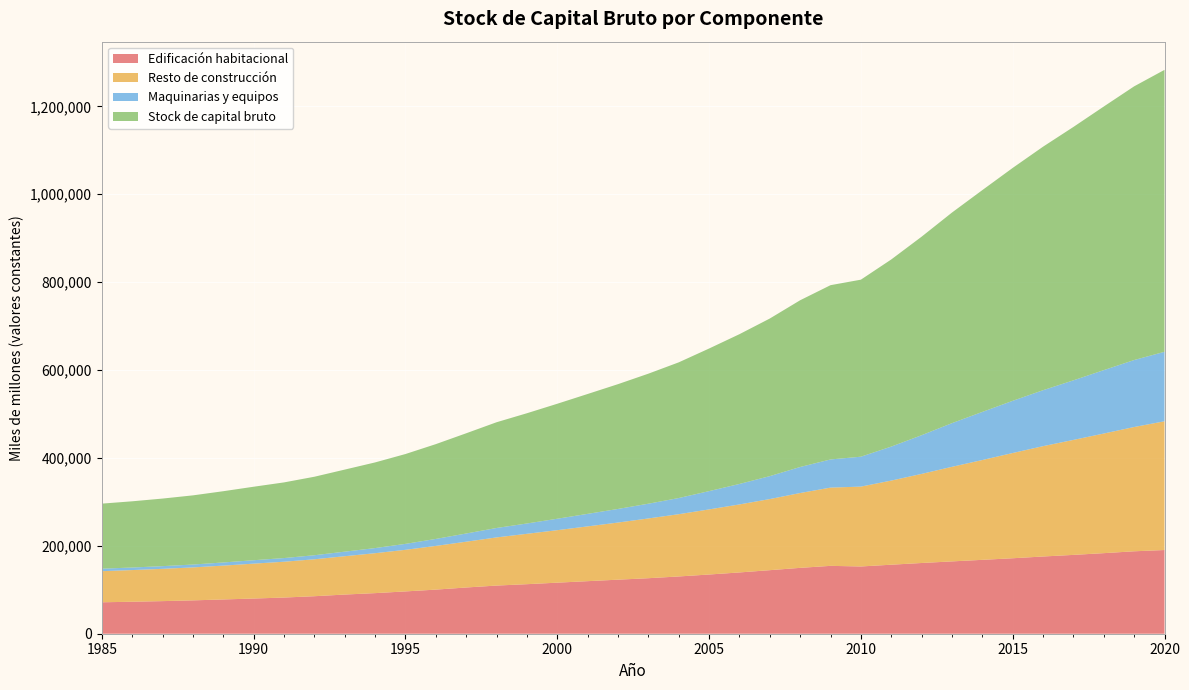

Reading left to right, extract all data points from this chart.

Edificación habitacional: 71539	72786	74203	75902	77982	80088	82340	85351	89139	92390	96293	100379	105209	109592	112736	116195	119608	123002	126337	130306	134751	139452	144634	149902	154454	153052	157058	160959	164596	168140	171753	175746	179404	183348	187600	190478
Resto de construcción: 70818	72077	73486	75032	77017	79412	81501	84038	87252	90866	94662	99459	104201	109580	114654	119456	124651	130001	135992	141678	148140	154758	161806	170312	178061	181750	191452	202741	215244	227150	239487	251098	261663	272222	282827	292963
Maquinarias y equipos: 5670	5811	6104	6495	7157	7755	8340	9228	10361	11659	13506	15886	18660	21451	23480	26014	28515	30963	33552	36785	41622	46616	52205	59232	64073	68054	77333	88059	99377	109474	118776	127324	135568	144303	152405	158147
Stock de capital bruto: 148027	150674	153793	157429	162155	167256	172180	178617	186752	194915	204461	215725	228070	240624	250870	261665	272773	283966	295881	308768	324513	340825	358645	379446	396588	402856	425843	451759	479217	504763	530016	554168	576636	599874	622831	641588